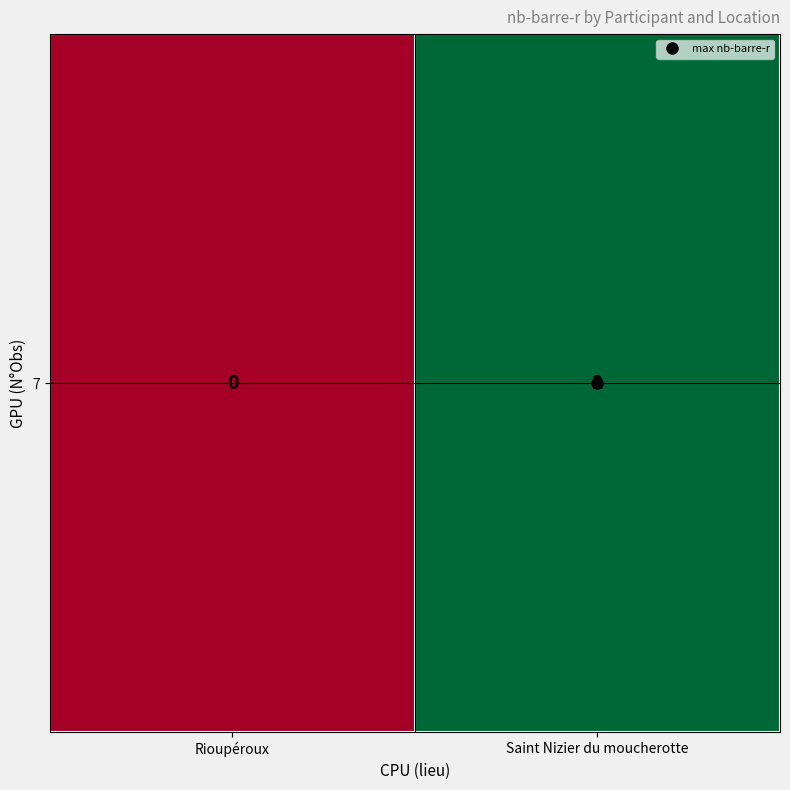

What is the sum of the values at Rioupéroux and Saint Nizier du moucherotte?

2